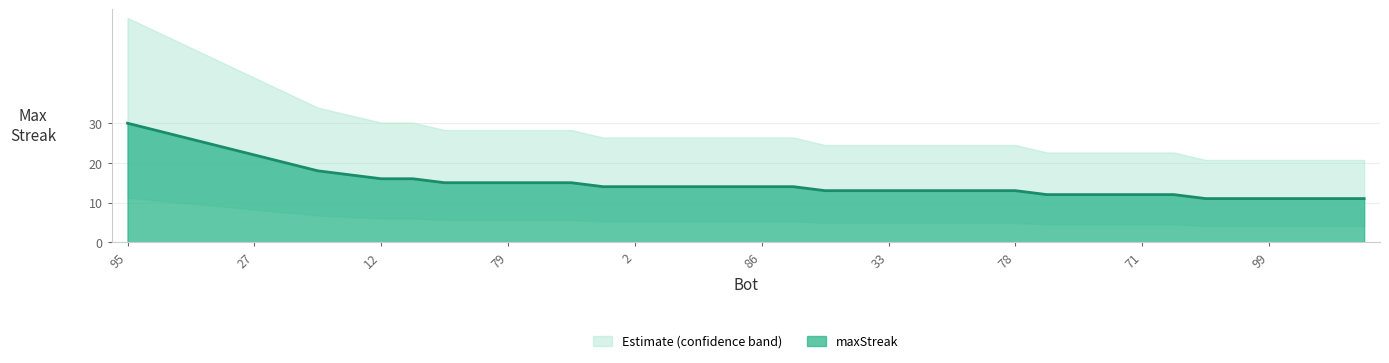

Which has a higher value, 90 or 38?

90